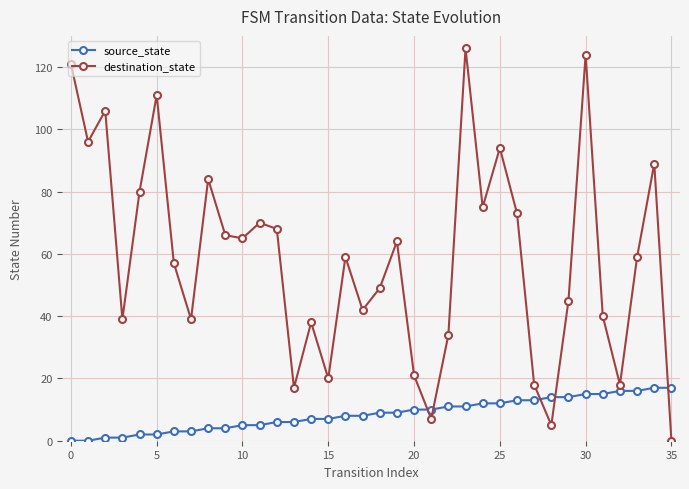

Which series has the largest total across all categories?

destination_state